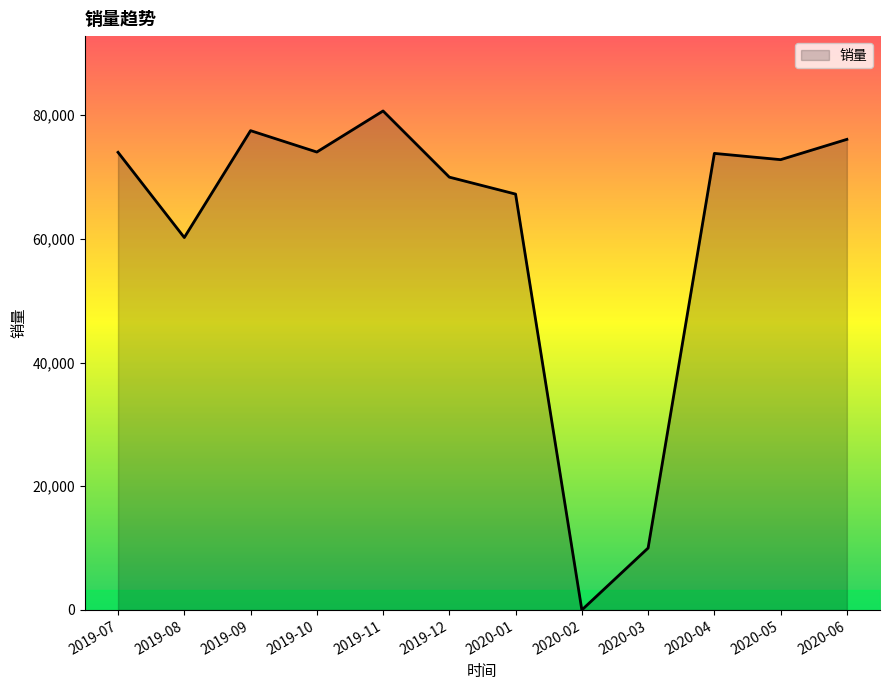

Which has a higher value, 2020-06 or 2019-07?

2020-06